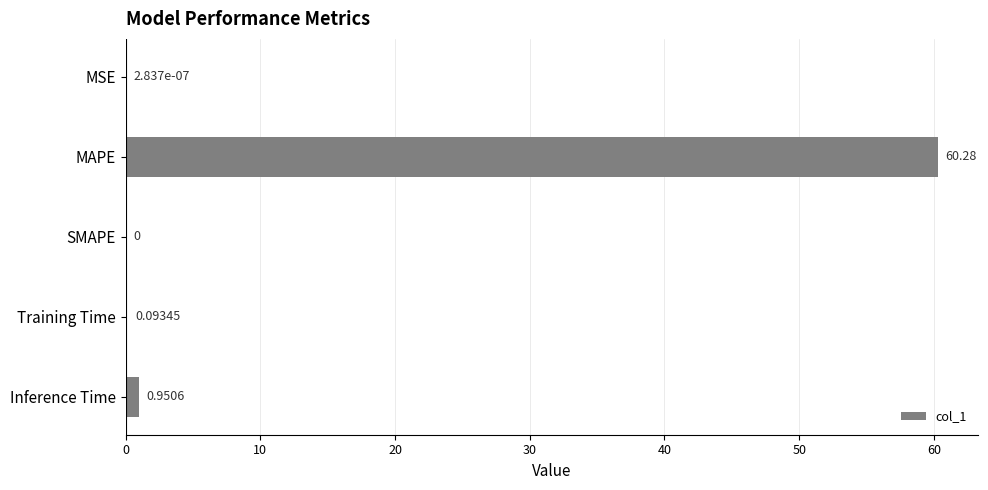

Does the chart contain stacked bars?

No